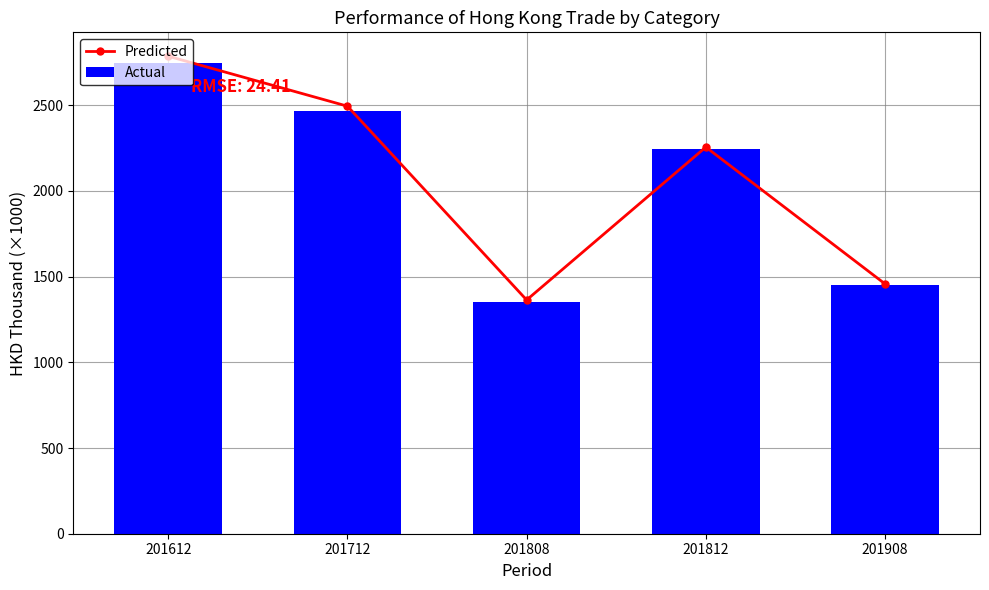

The value of Actual at 201612 is 4285.0. True or false?

False